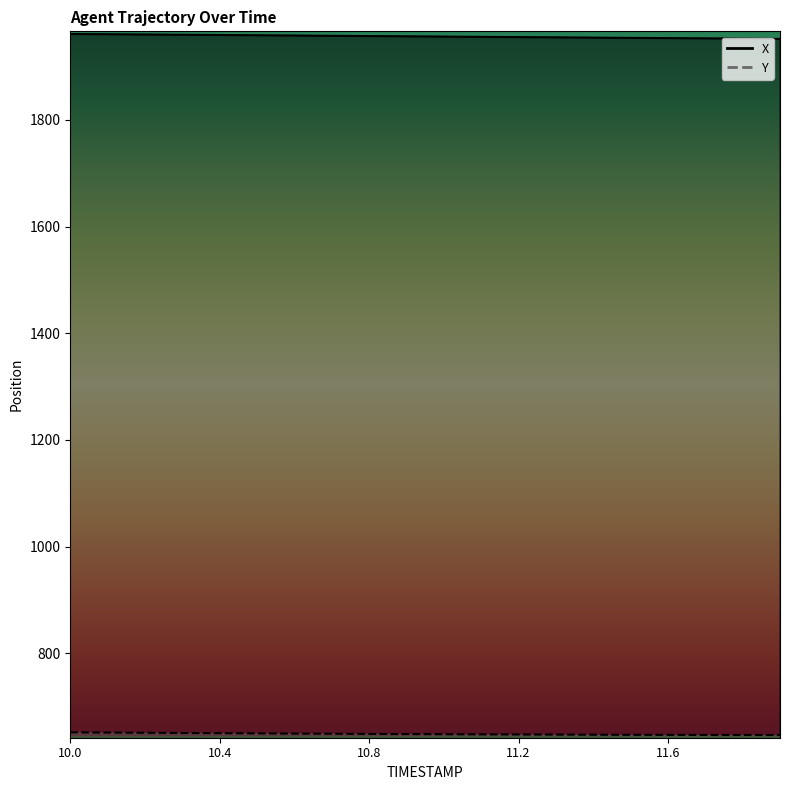

Which has a higher value, 11.6 or 11.5?

11.5